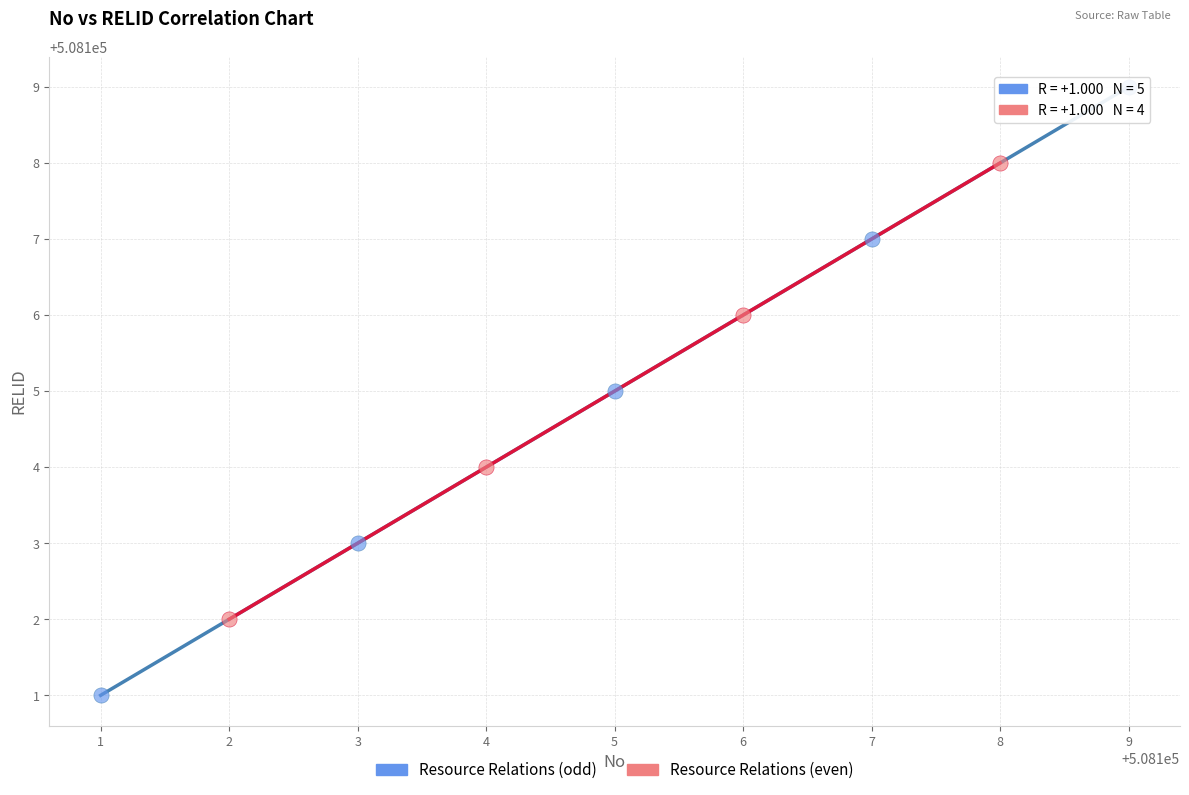

Which series contains the highest Y value?

Resource Relations (odd)